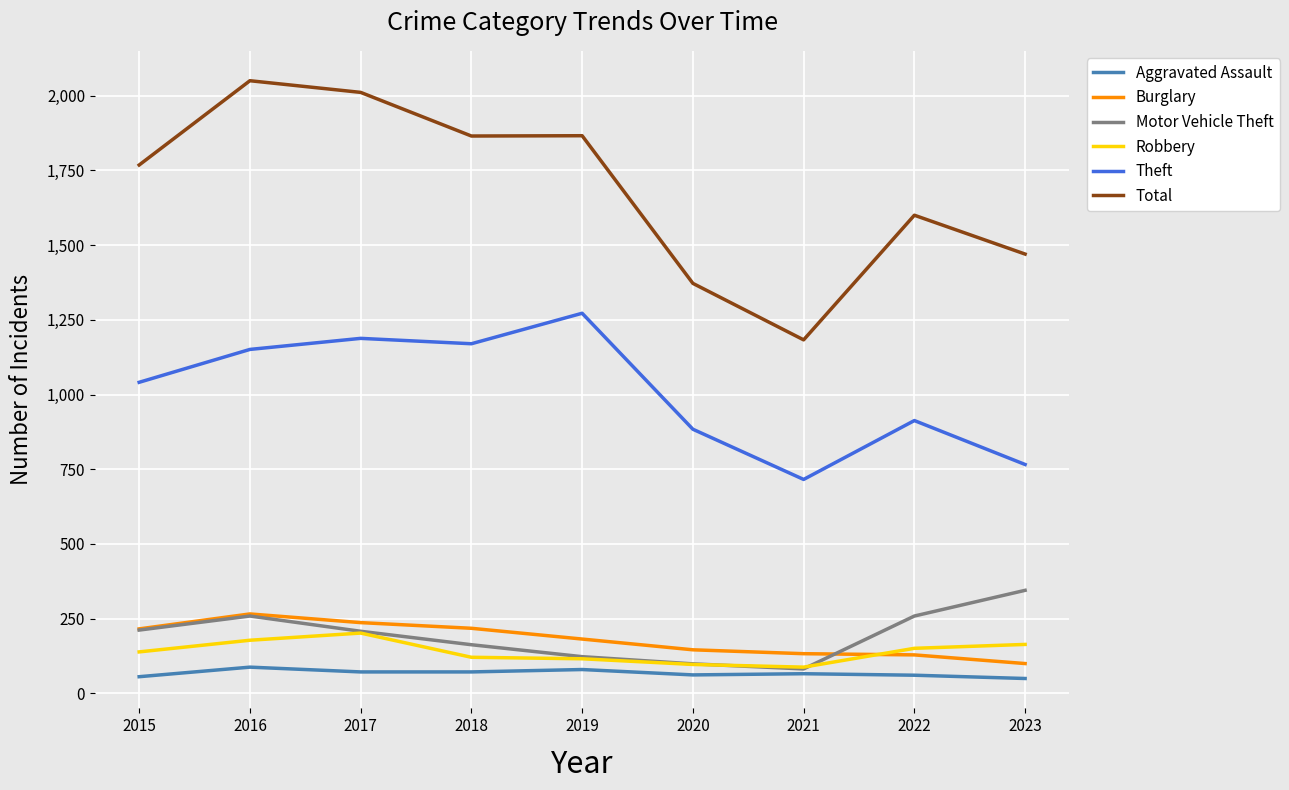

Which category has the highest value in the Motor Vehicle Theft series?

2023